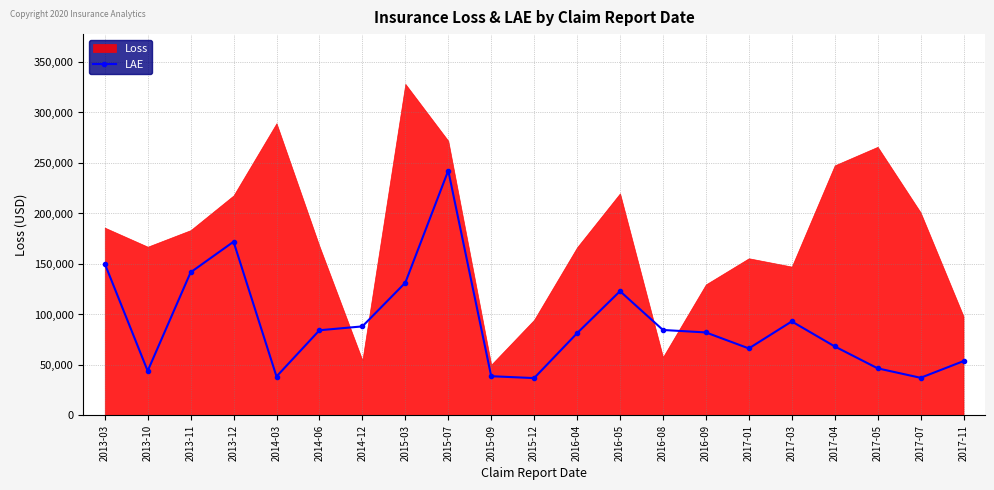

The value at 2014-06 is 84373. True or false?

True